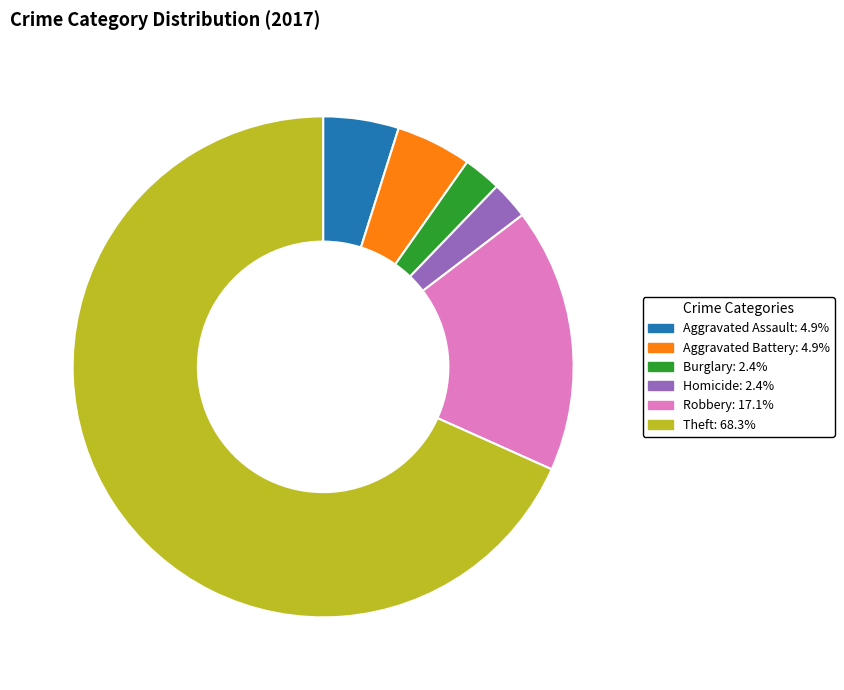

Is there a majority slice in this chart?

Yes